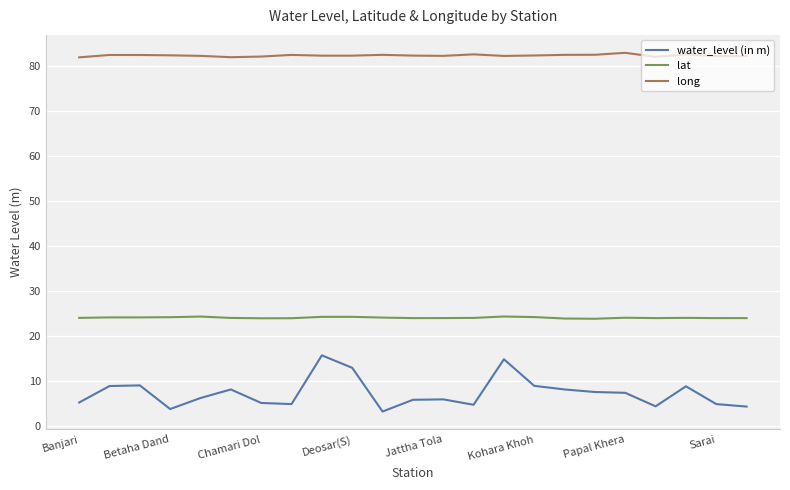

True or false: long and lat cross at least once.

False